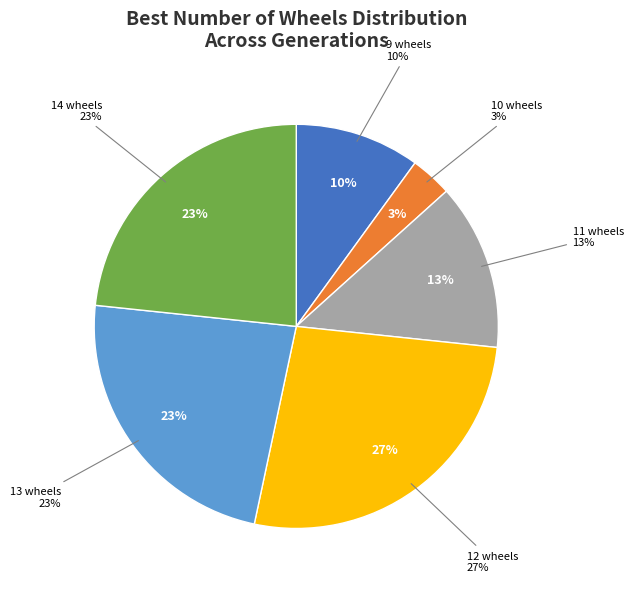

Do 8 and 14 together represent more than half of the pie?

No